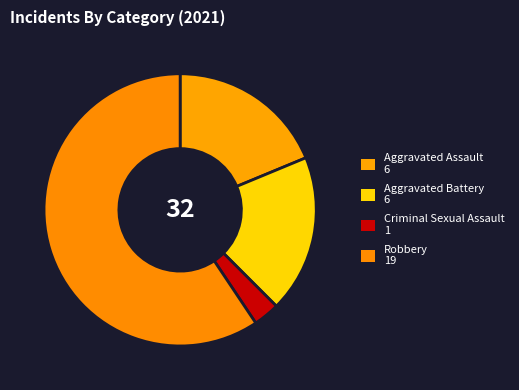

How many slices are in this pie chart?

4